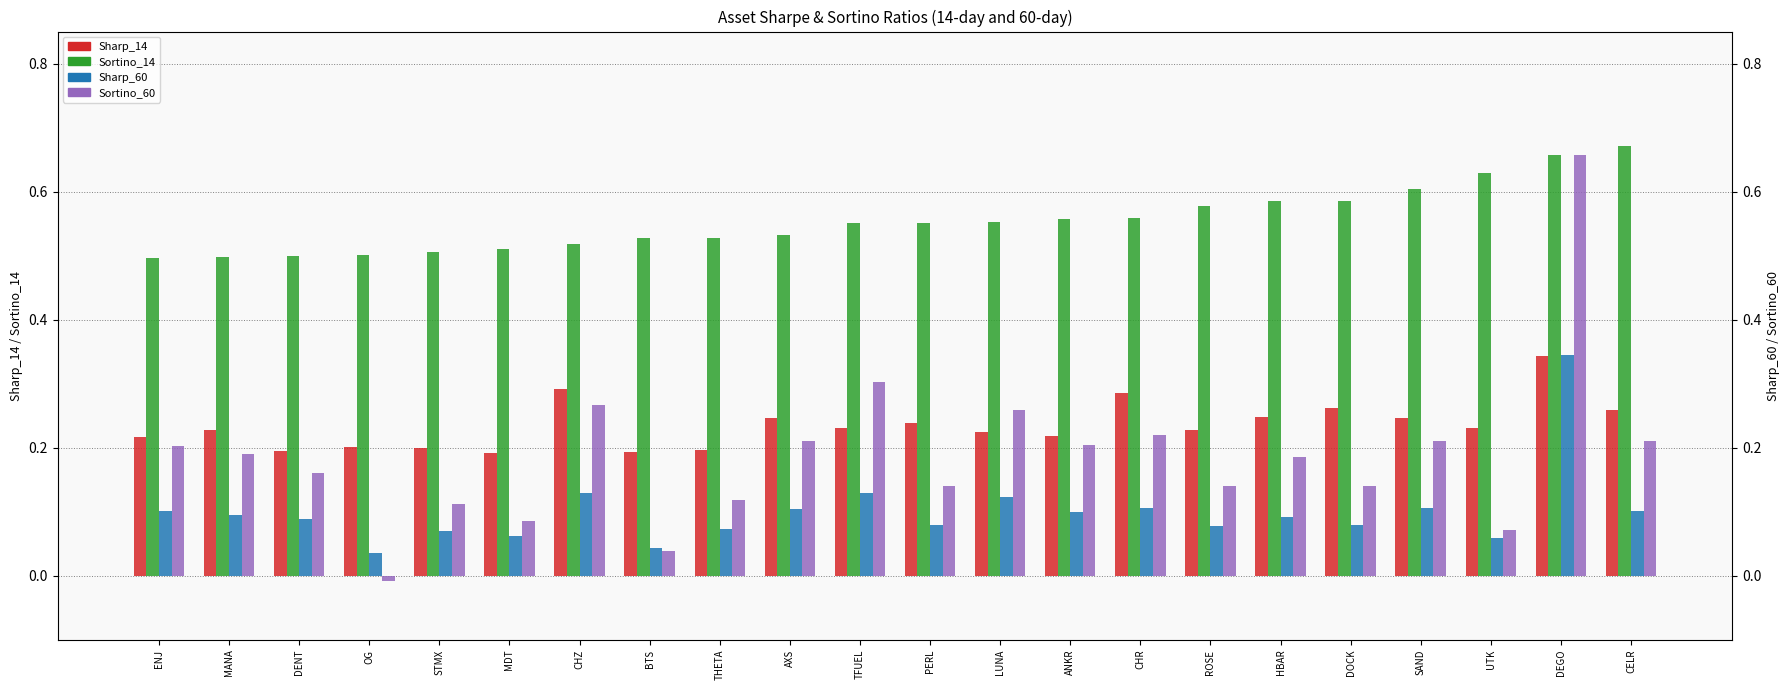

Reading left to right, extract all data points from this chart.

Sharp_14: 0.2	0.2	0.2	0.2	0.2	0.2	0.3	0.2	0.2	0.2	0.2	0.2	0.2	0.2	0.3	0.2	0.2	0.3	0.2	0.2	0.3	0.3
Sortino_14: 0.5	0.5	0.5	0.5	0.5	0.5	0.5	0.5	0.5	0.5	0.6	0.6	0.6	0.6	0.6	0.6	0.6	0.6	0.6	0.6	0.7	0.7
Sharp_60: 0.1	0.1	0.1	0.0	0.1	0.1	0.1	0.0	0.1	0.1	0.1	0.1	0.1	0.1	0.1	0.1	0.1	0.1	0.1	0.1	0.3	0.1
Sortino_60: 0.2	0.2	0.2	-0.0	0.1	0.1	0.3	0.0	0.1	0.2	0.3	0.1	0.3	0.2	0.2	0.1	0.2	0.1	0.2	0.1	0.7	0.2